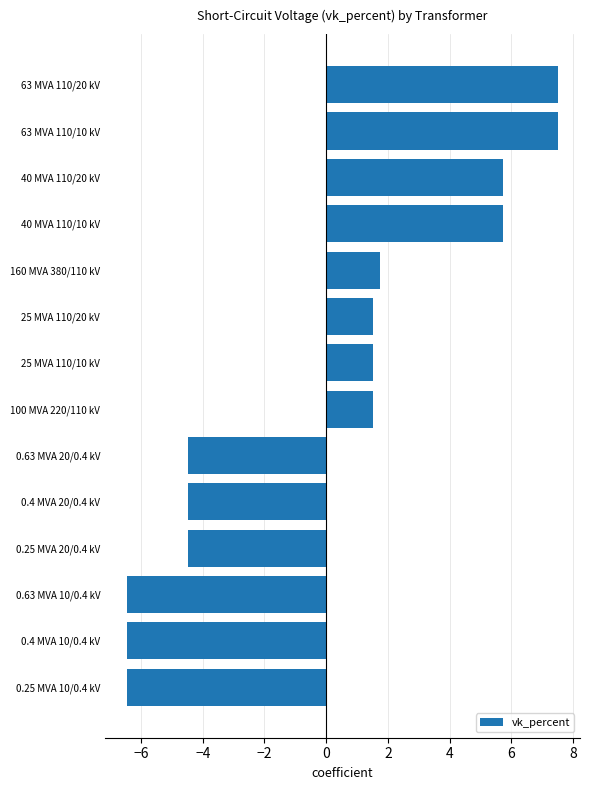

Reading top to bottom, extract all data points from this chart.

63 MVA 110/20 kV=7.5	63 MVA 110/10 kV=7.5	40 MVA 110/20 kV=5.7	40 MVA 110/10 kV=5.7	160 MVA 380/110 kV=1.7	25 MVA 110/20 kV=1.5	25 MVA 110/10 kV=1.5	100 MVA 220/110 kV=1.5	0.63 MVA 20/0.4 kV=-4.5	0.4 MVA 20/0.4 kV=-4.5	0.25 MVA 20/0.4 kV=-4.5	0.63 MVA 10/0.4 kV=-6.5	0.4 MVA 10/0.4 kV=-6.5	0.25 MVA 10/0.4 kV=-6.5